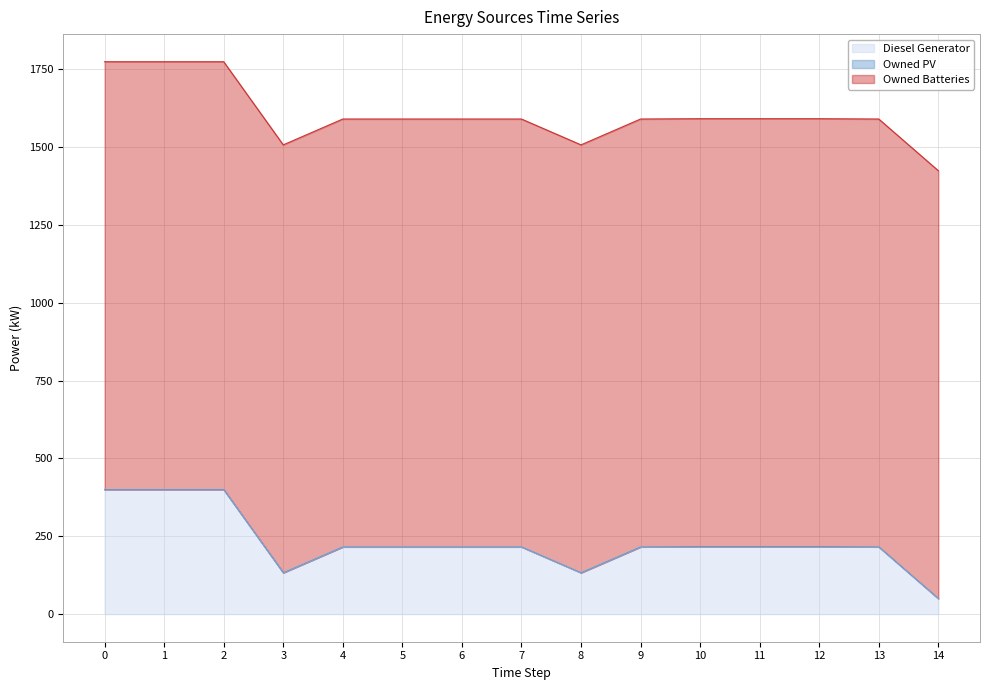

Reading right to left, what are all the values shown in this chart?

Diesel Generator: 50	216	217	217	217	216	133	216	216	216	216	133	400	400	400
Owned PV: 0	0	0	0	0	0	0	0	0	0	0	0	0	0	0
Owned Batteries: 1374	1374	1374	1374	1374	1374	1374	1374	1374	1374	1374	1374	1374	1374	1374